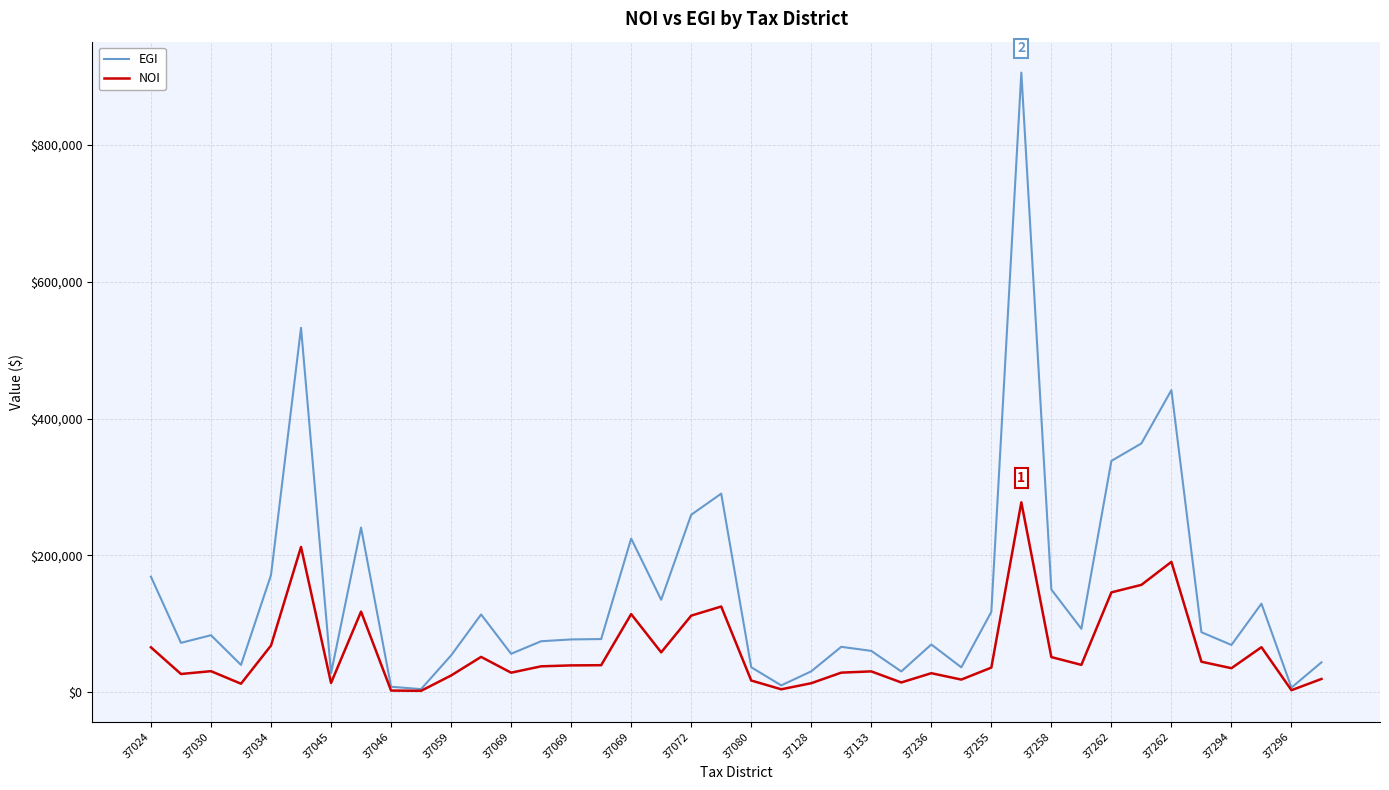

Rank the series by their average value, from lowest to highest.

NOI, EGI